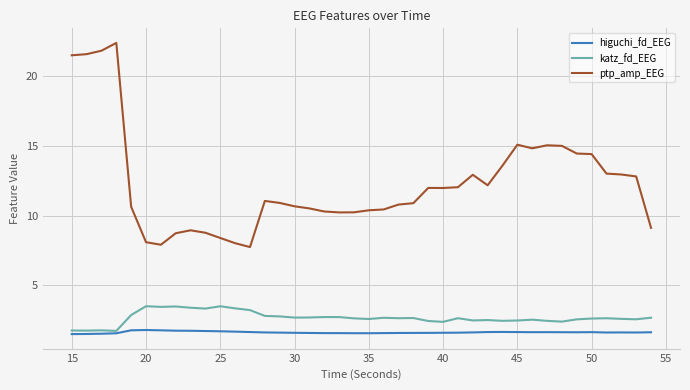

Which series has the largest total across all categories?

ptp_amp_EEG